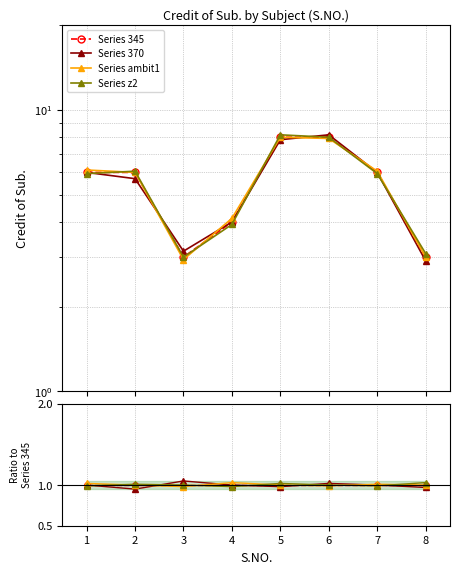

Which series has the largest total across all categories?

Series ambit1